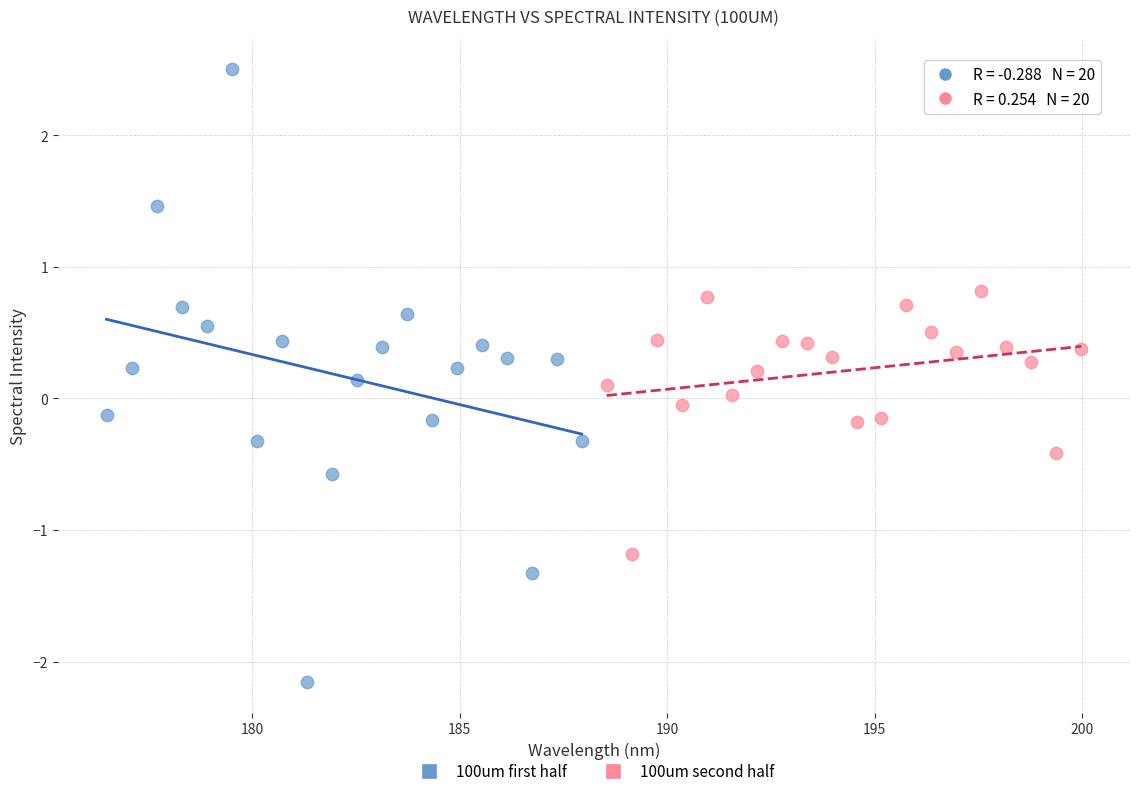

Which series reaches the maximum Y coordinate?

100um first half